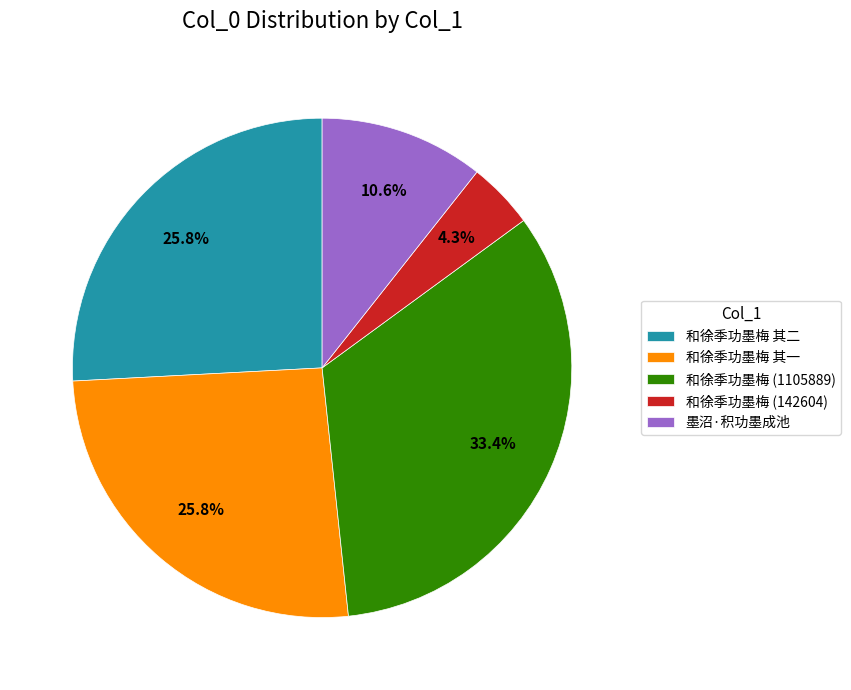

How many slices are in this pie chart?

5